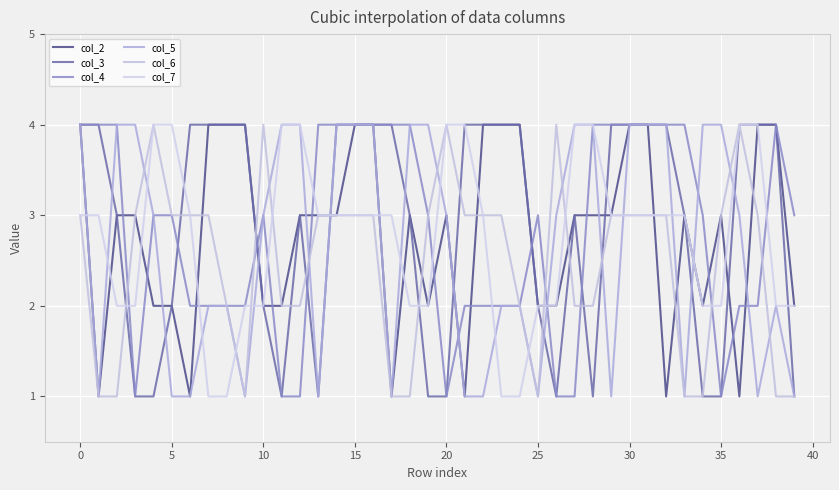

At how many categories does at least one series exceed 1?

40